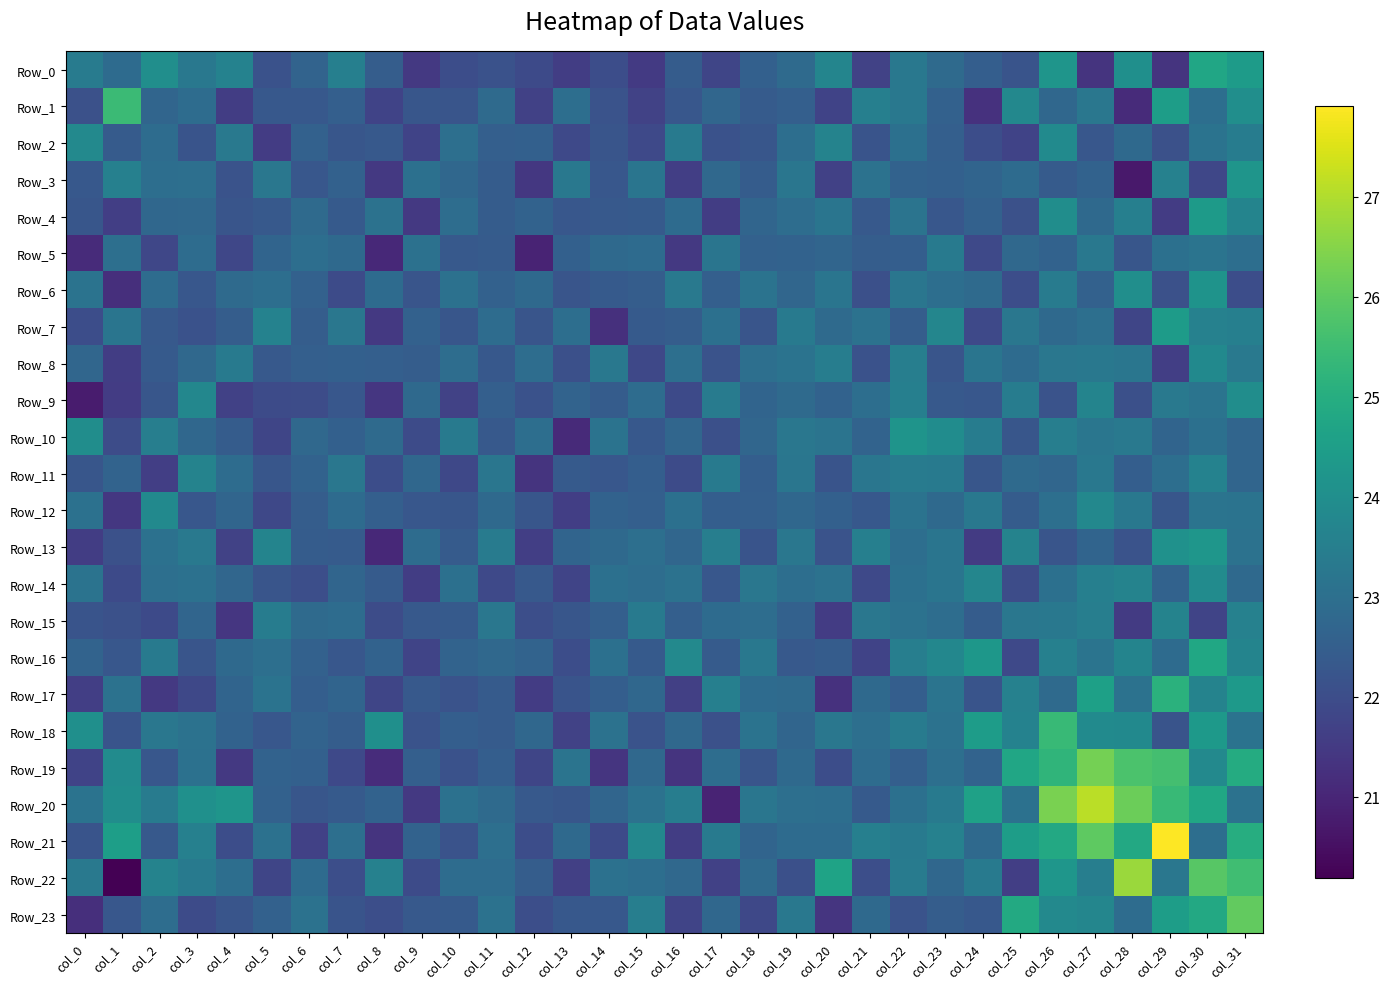

Rank the series by their maximum value, from lowest to highest.

Row_5, Row_15, Row_11, Row_12, Row_8, Row_2, Row_14, Row_9, Row_6, Row_10, Row_3, Row_13, Row_4, Row_7, Row_0, Row_16, Row_17, Row_18, Row_1, Row_23, Row_19, Row_22, Row_20, Row_21